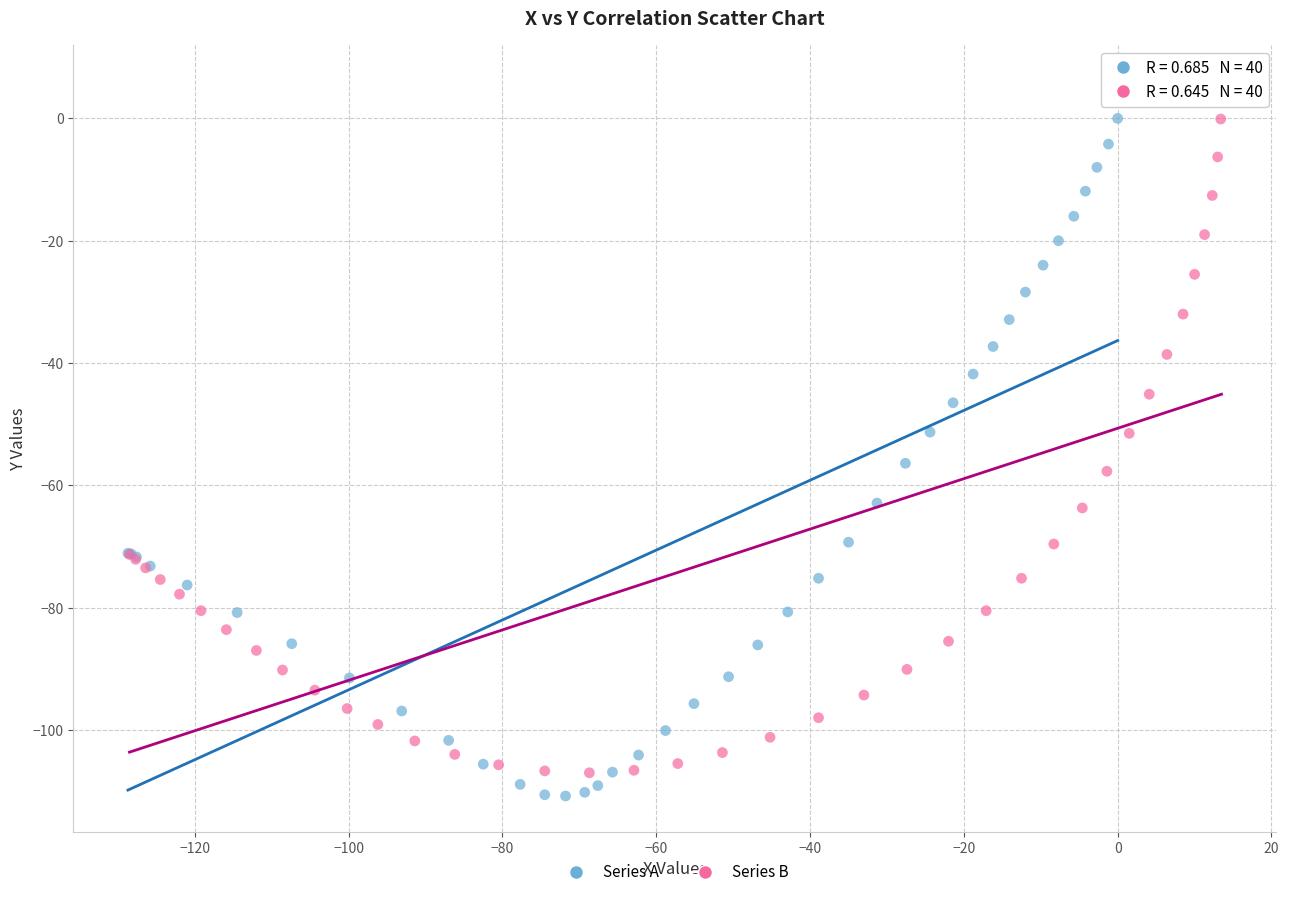

Which series contains the highest Y value?

Series B